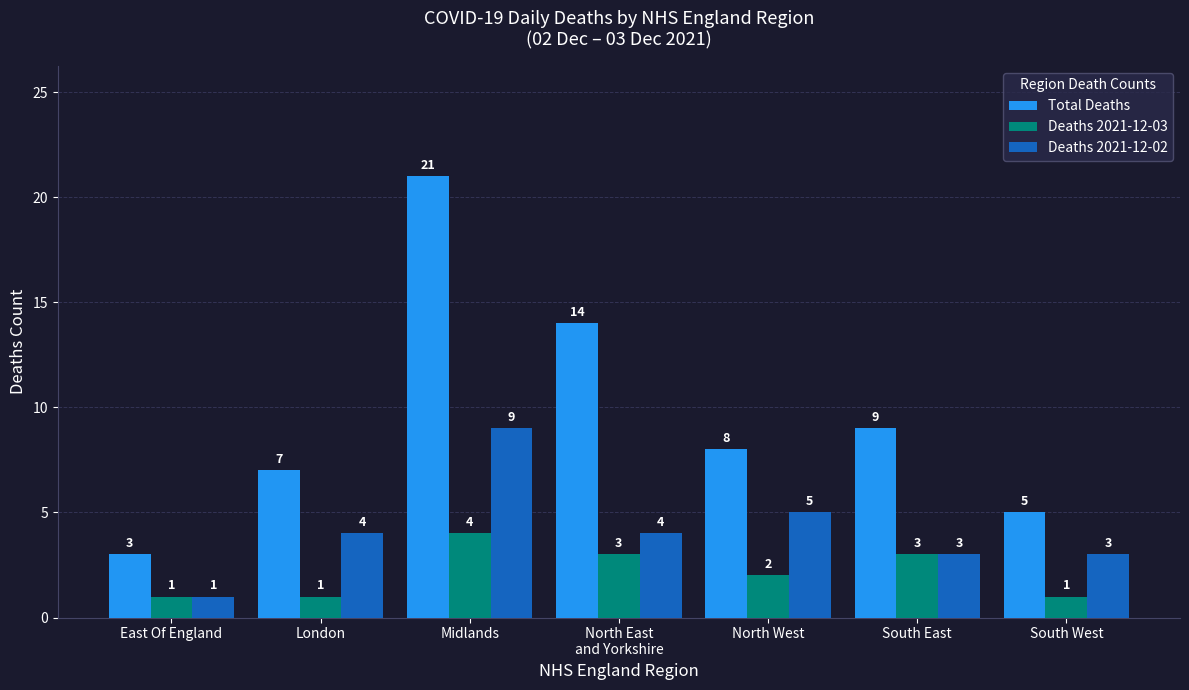

Count the Deaths 2021-12-02 values in the range 3 to 5.

5